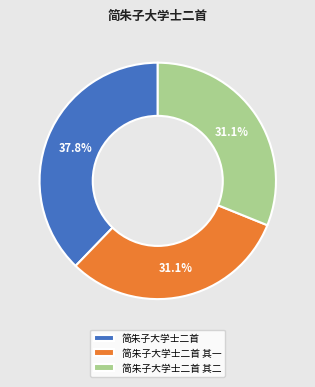

What is the largest slice in the pie chart?

简朱子大学士二首